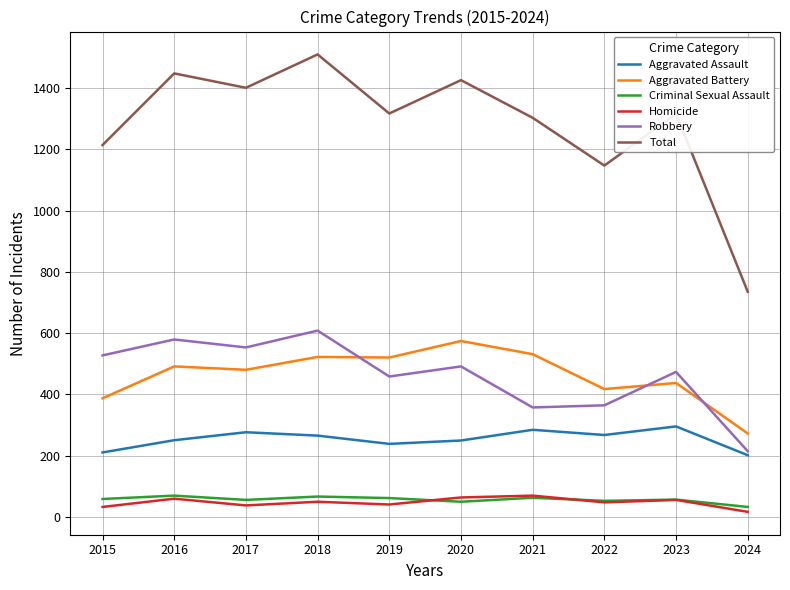

True or false: Homicide has more than 1 interior local peaks.

True